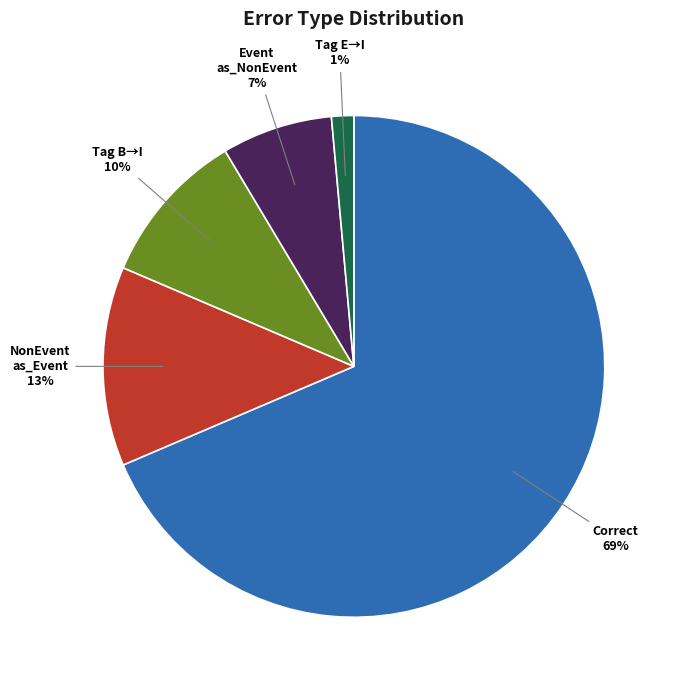

Is there any slice that represents more than half of the pie?

Yes